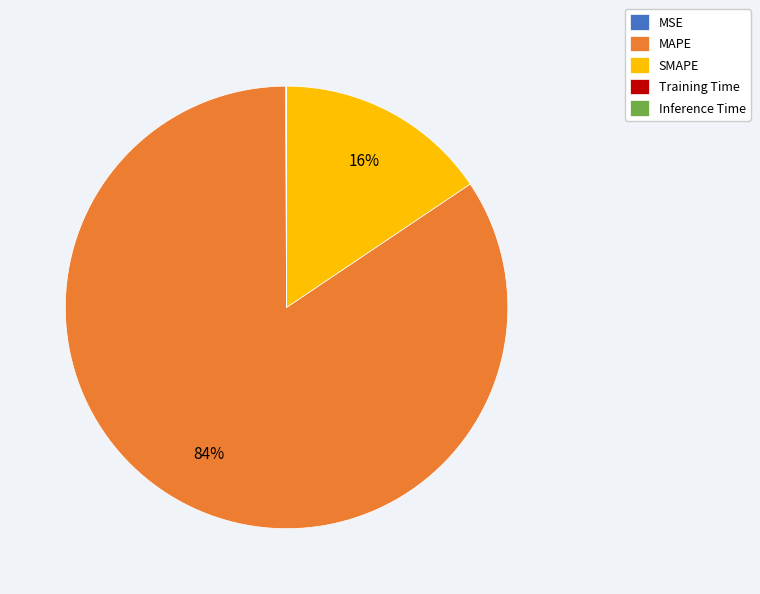

To the nearest percent, what is the difference between the largest and smallest slice percentages?

84%